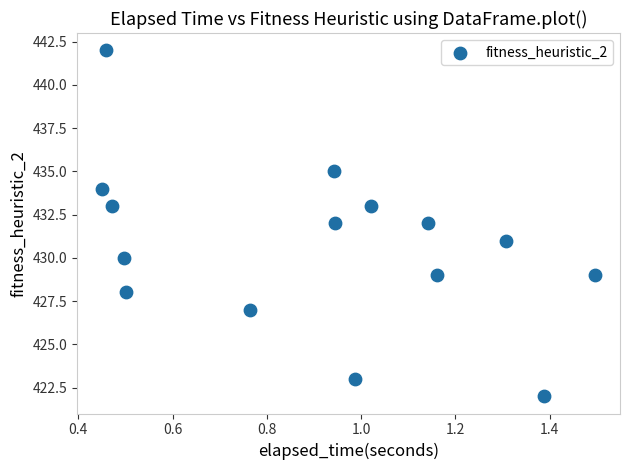

What is the range of Y values (max minus min)?

20